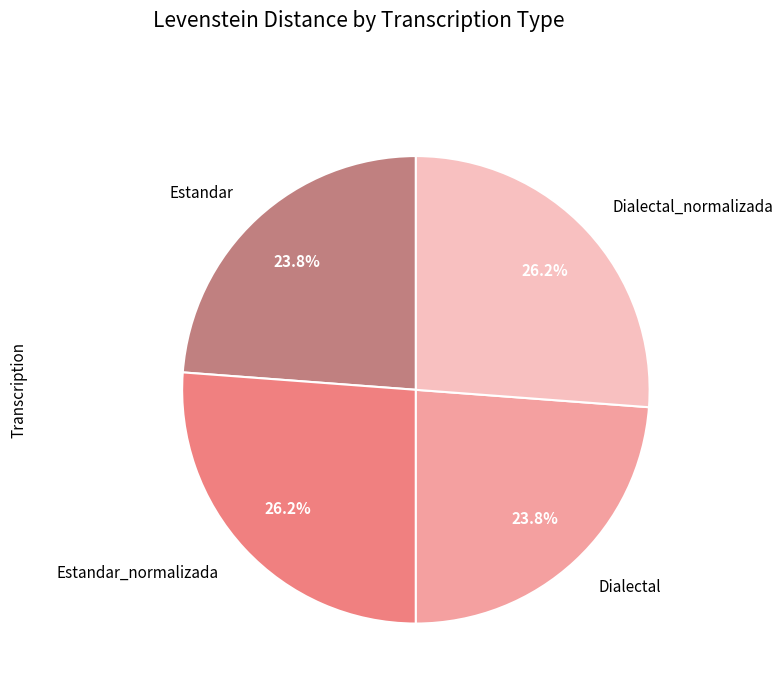

Does Dialectal represent more than half of the total?

No